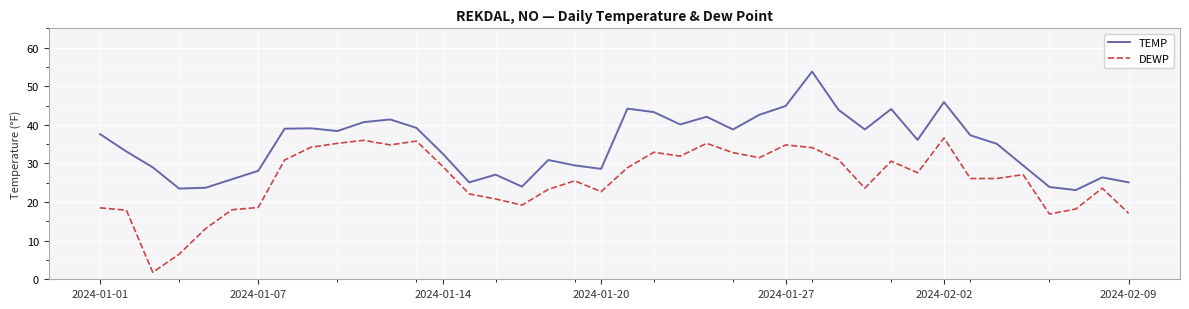

True or false: TEMP and DEWP cross at least once.

False